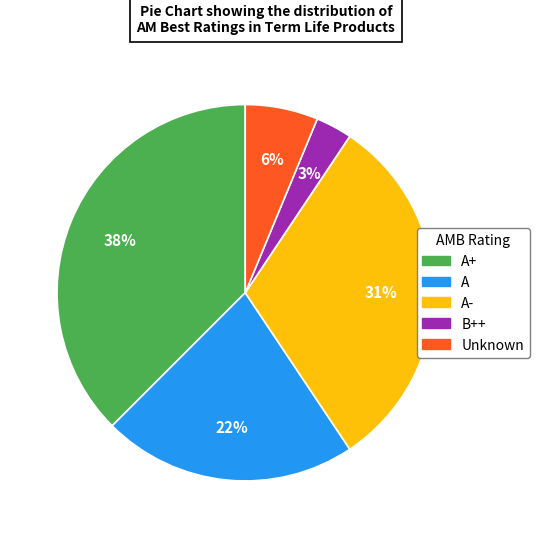

Is there a majority slice in this chart?

No